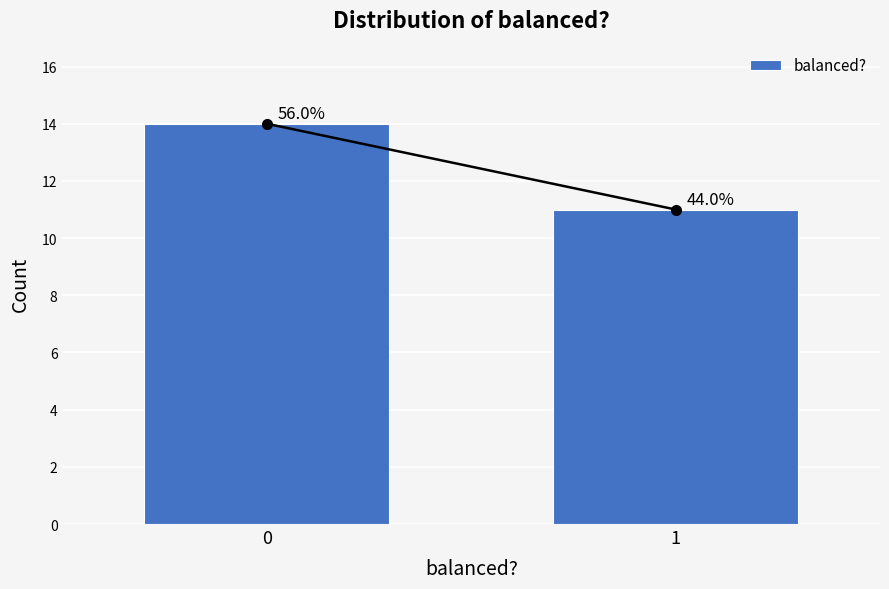

Does the chart contain any negative values?

No